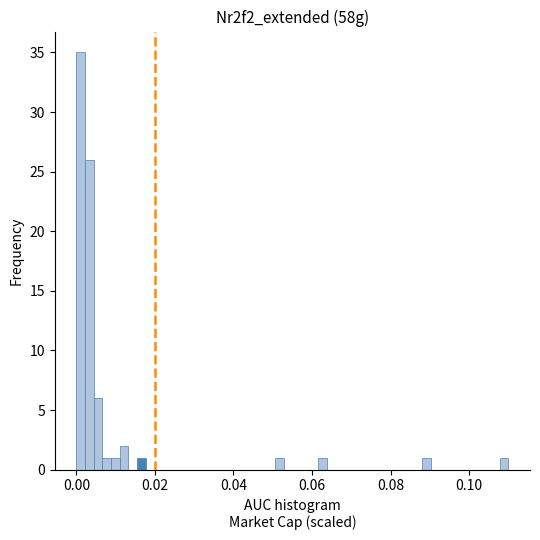

Around what value on the x-axis is the tallest bar? Give the approximate position of its centre, as read against the axis.

0.002